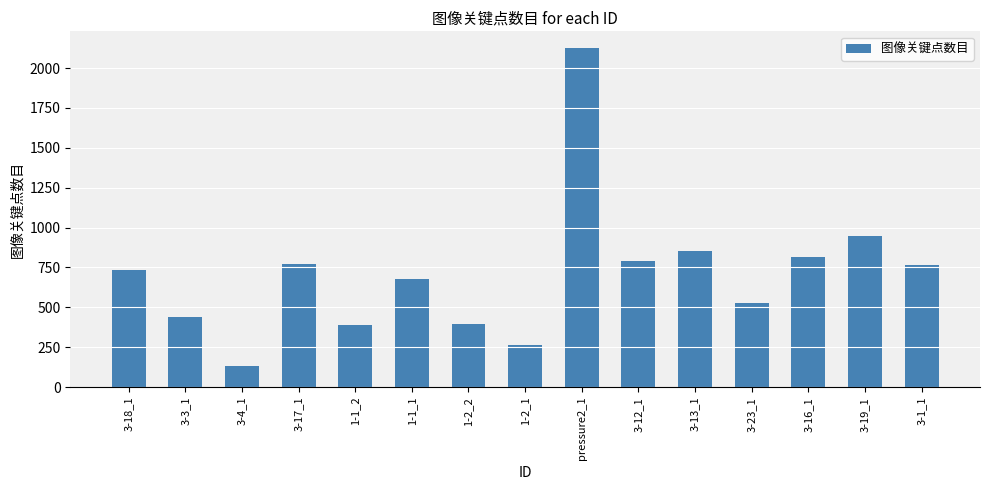

The value at 1-1_1 is 680. True or false?

True